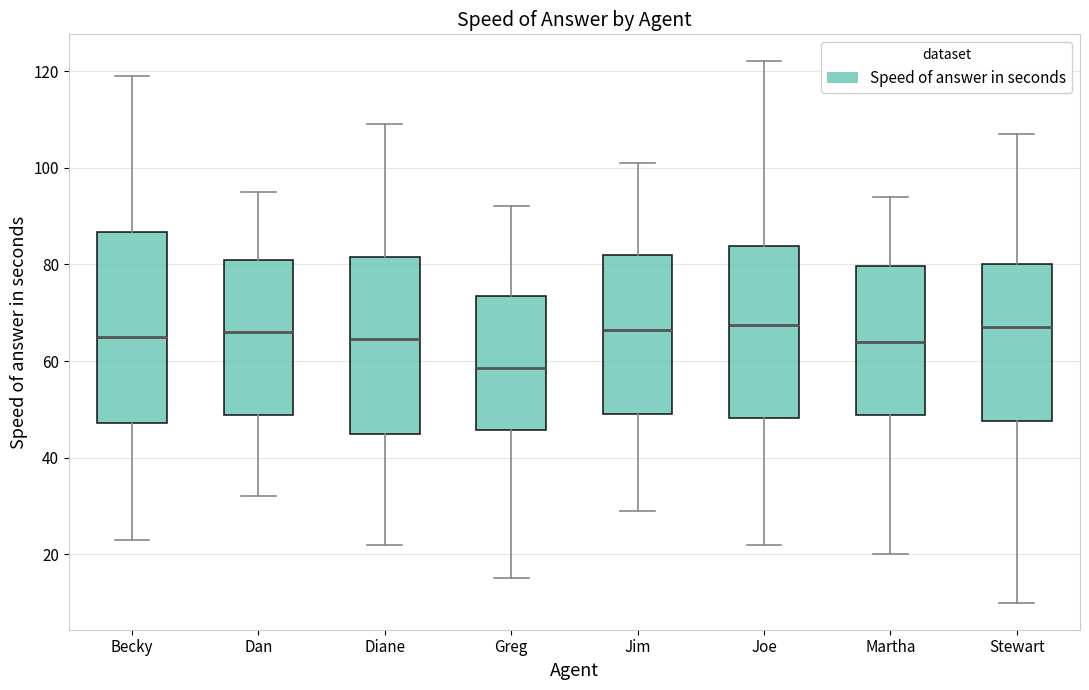

Reading left to right, transcribe this box plot: for each box, give where its median line is, the range the box spans, and where its two whiskers end, as read against the y-axis. The values are not printed on the chart, so give them approximately, as read against the axis.

Becky: median 66, box 48 to 86, whiskers 24 to 120
Dan: median 66, box 48 to 82, whiskers 32 to 96
Diane: median 64, box 46 to 82, whiskers 22 to 110
Greg: median 58, box 46 to 74, whiskers 16 to 92
Jim: median 66, box 50 to 82, whiskers 30 to 102
Joe: median 68, box 48 to 84, whiskers 22 to 122
Martha: median 64, box 48 to 80, whiskers 20 to 94
Stewart: median 68, box 48 to 80, whiskers 10 to 108